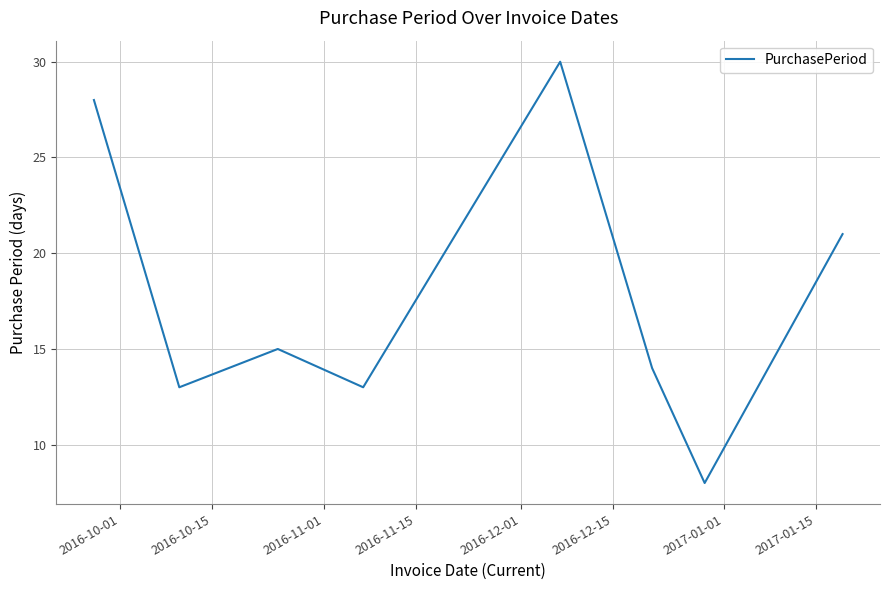

True or false: there are more than 1 points higher than both neighbors.

True